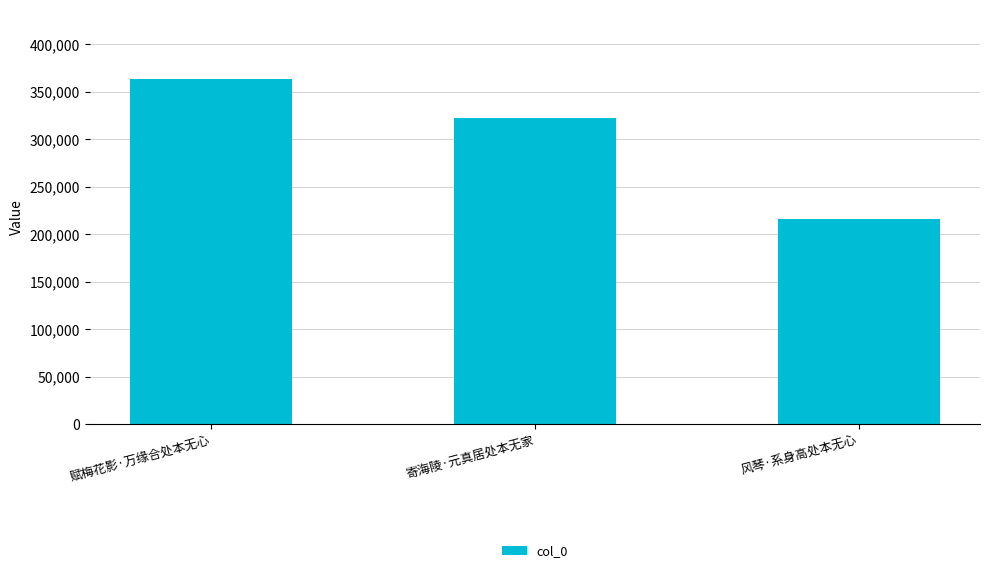

Rank the categories by value from lowest to highest.

风琴·系身高处本无心, 寄海陵·元真居处本无家, 赋梅花影·万缘合处本无心